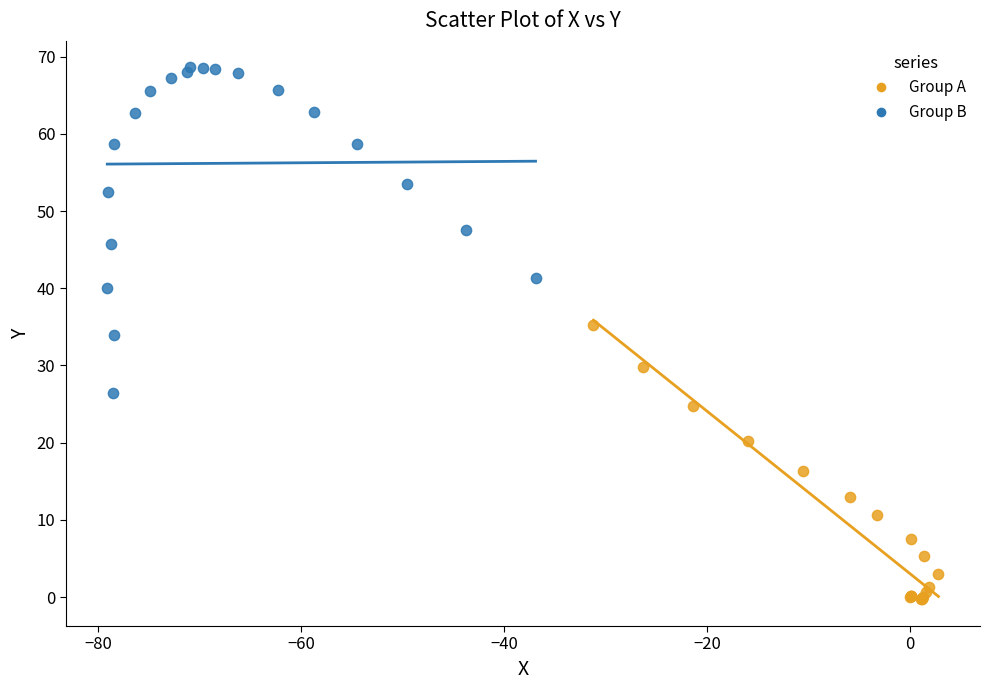

Which series has the largest Y range (max minus min)?

Group B